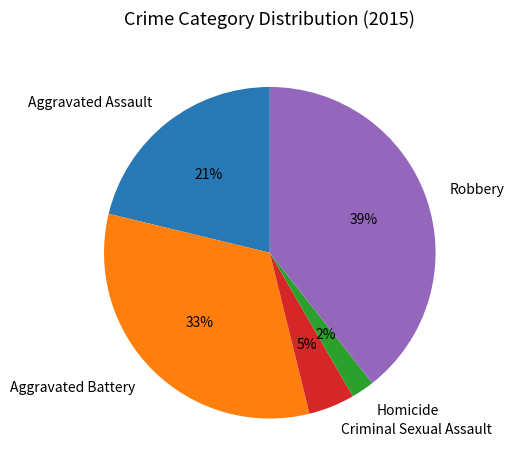

The Criminal Sexual Assault slice represents 5% of the pie. True or false?

True